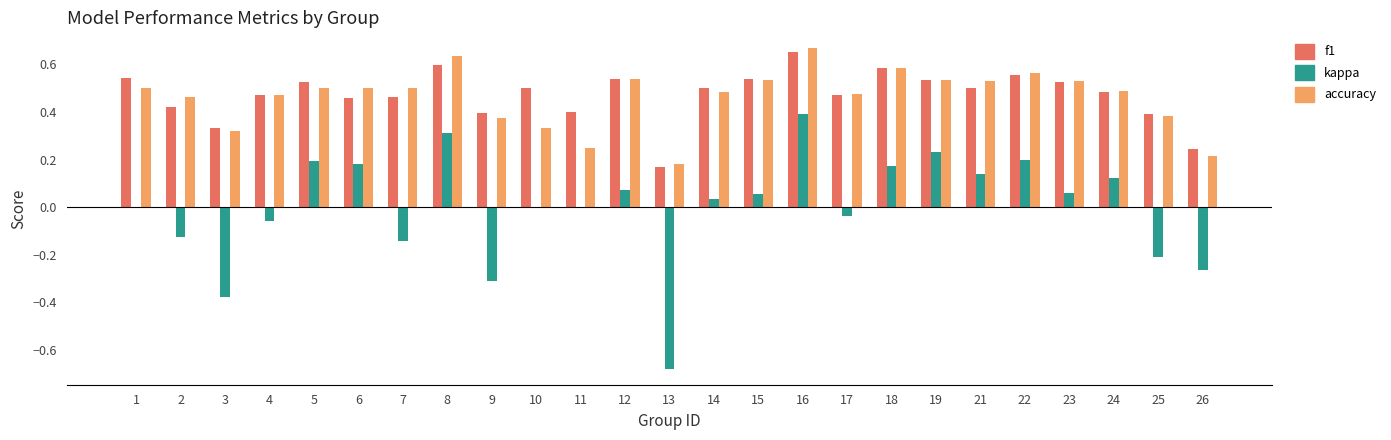

Which category has the highest value across all series?

16